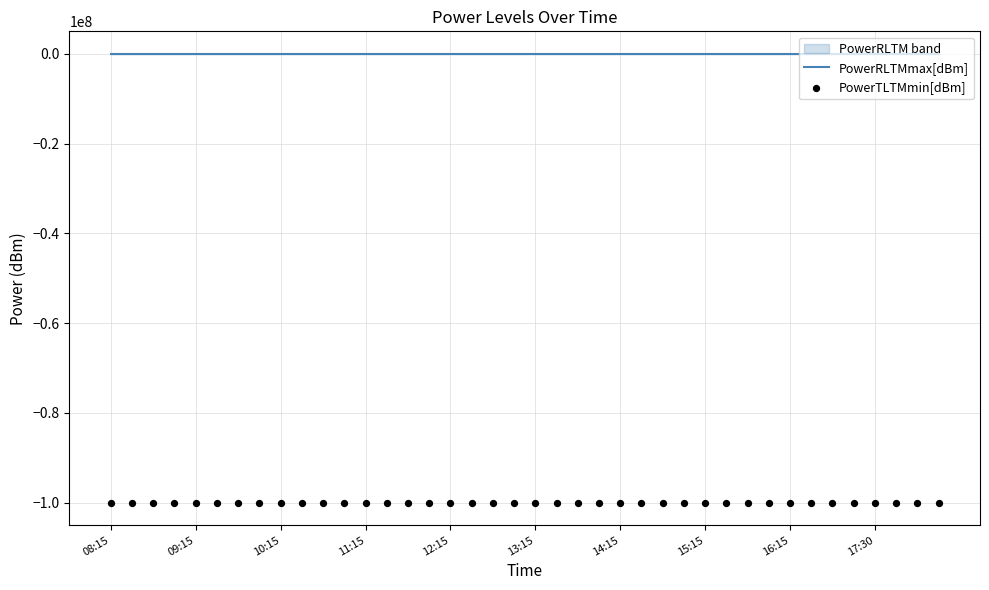

Which series has the largest Y range (max minus min)?

PowerRLTMmax[dBm]